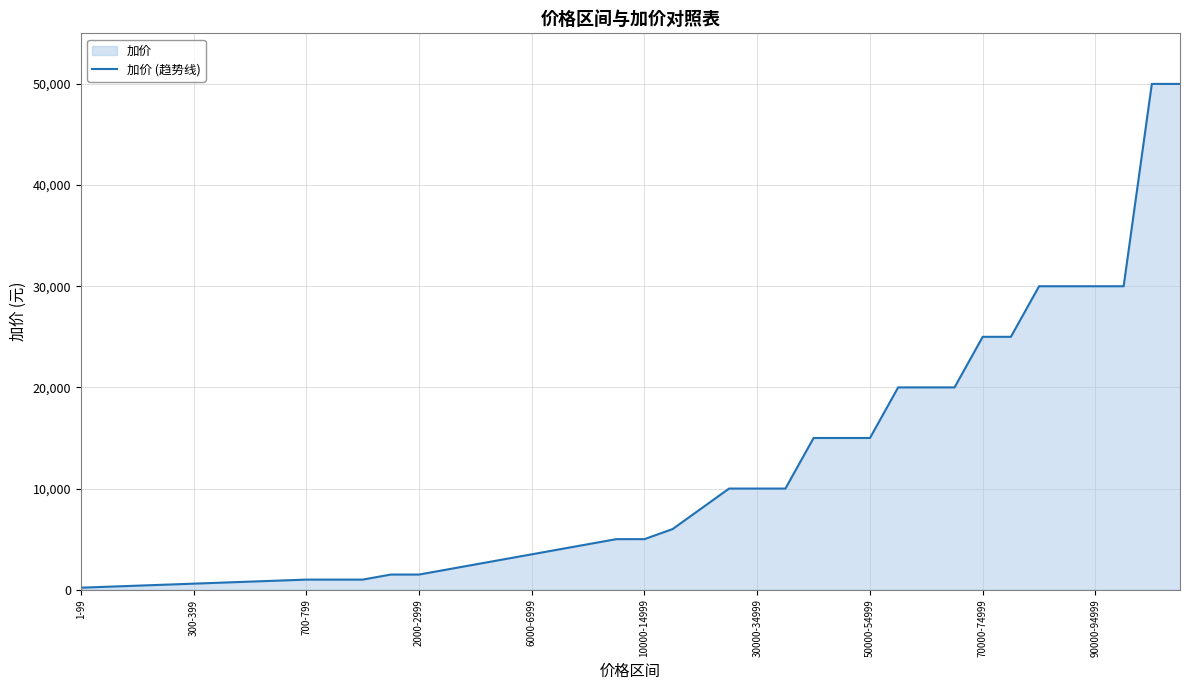

What is the change in value from 10000-14999 to 50000-54999?

+10000